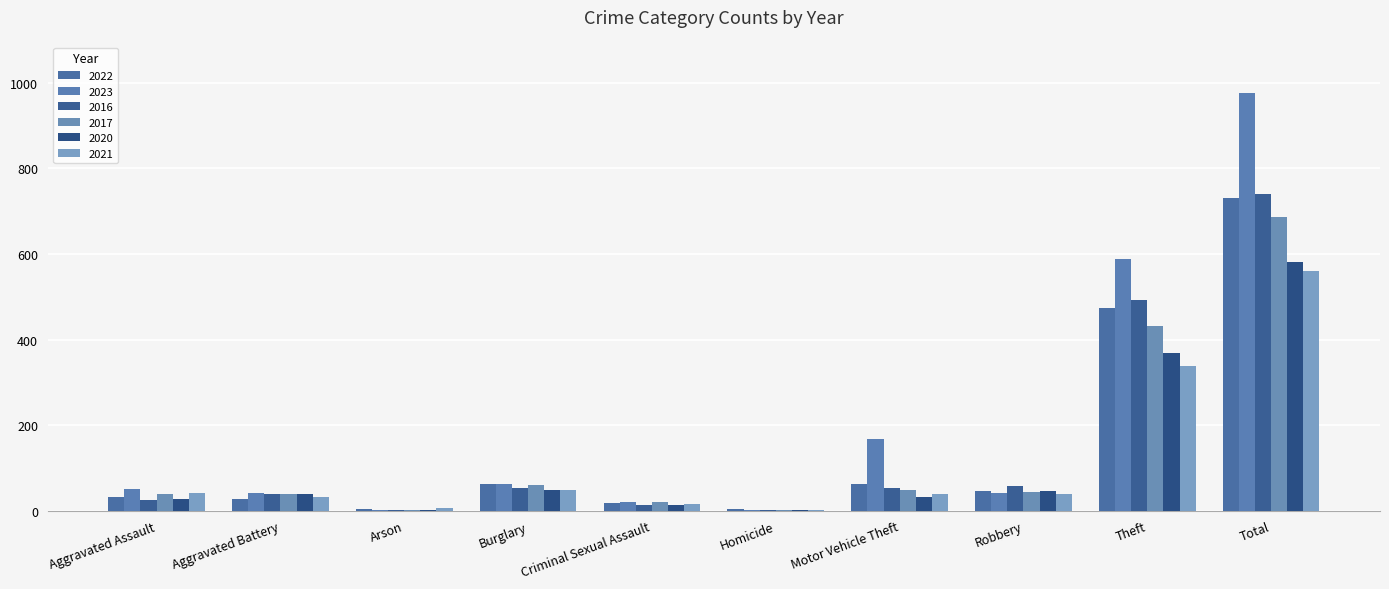

Reading left to right, what are all the values shown in this chart?

2022: 33	28	3	62	18	5	63	46	473	731
2023: 51	41	2	63	21	1	168	42	588	977
2016: 26	40	1	53	13	2	53	58	493	739
2017: 39	39	1	60	21	2	49	44	432	687
2020: 27	40	2	48	14	2	33	47	369	582
2021: 42	31	6	49	15	1	39	39	339	561